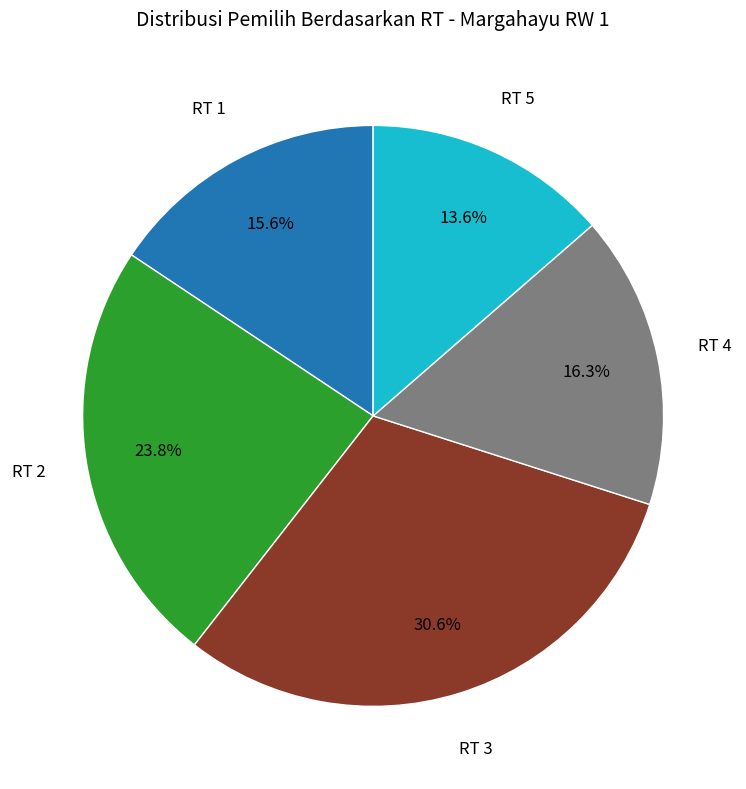

Does any single category account for the majority?

No